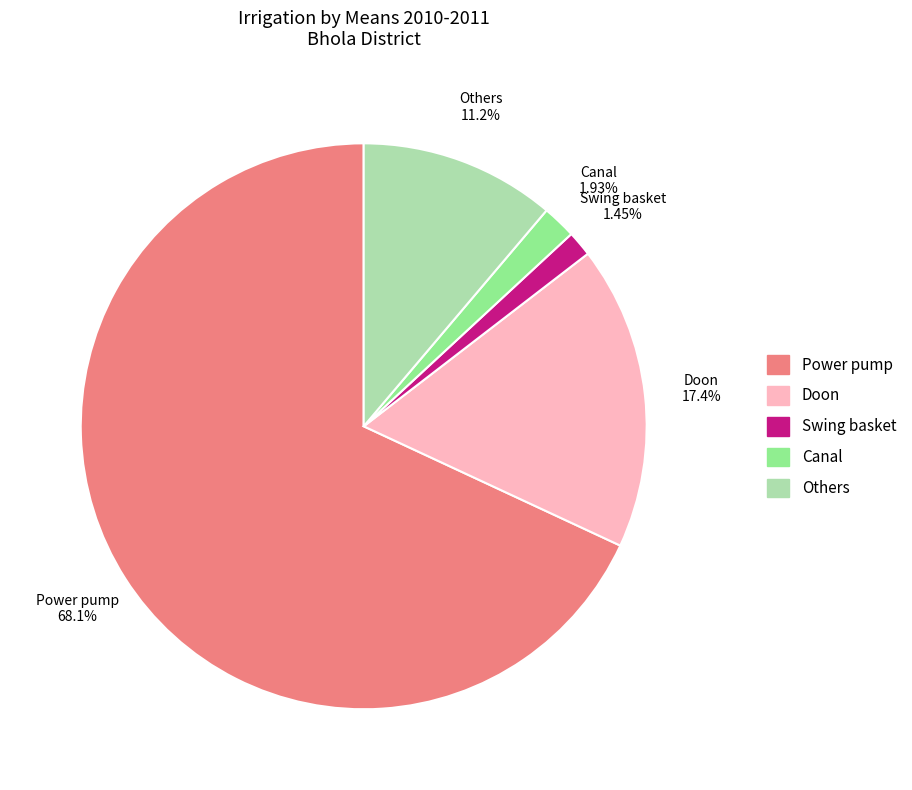

To the nearest percent, what is the average slice percentage?

20%